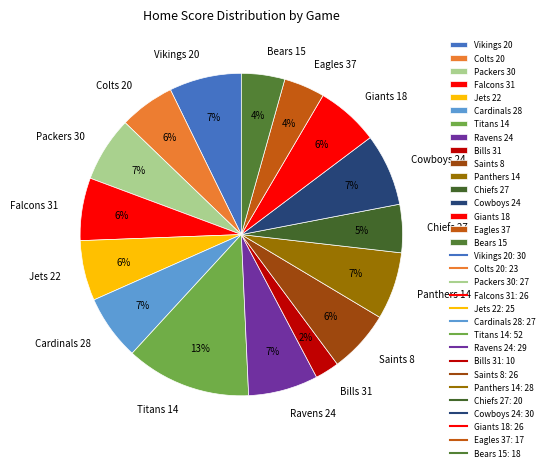

What is the ratio of the value at Falcons 31 to the value at Panthers 14?

0.9